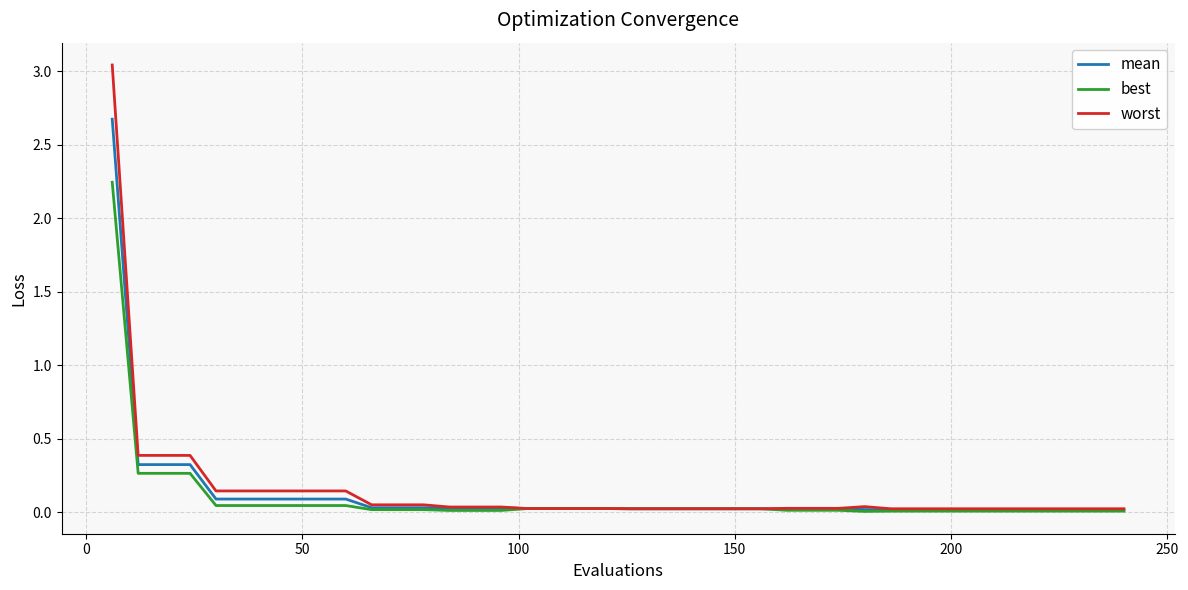

Which series has the largest range (max minus min)?

worst